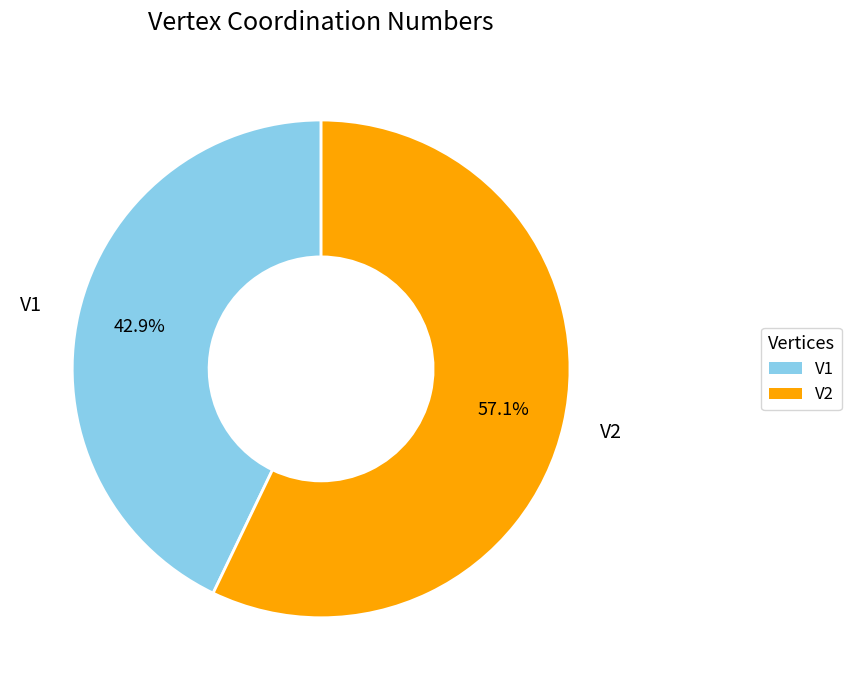

True or false: V1 accounts for 43% of the total.

True